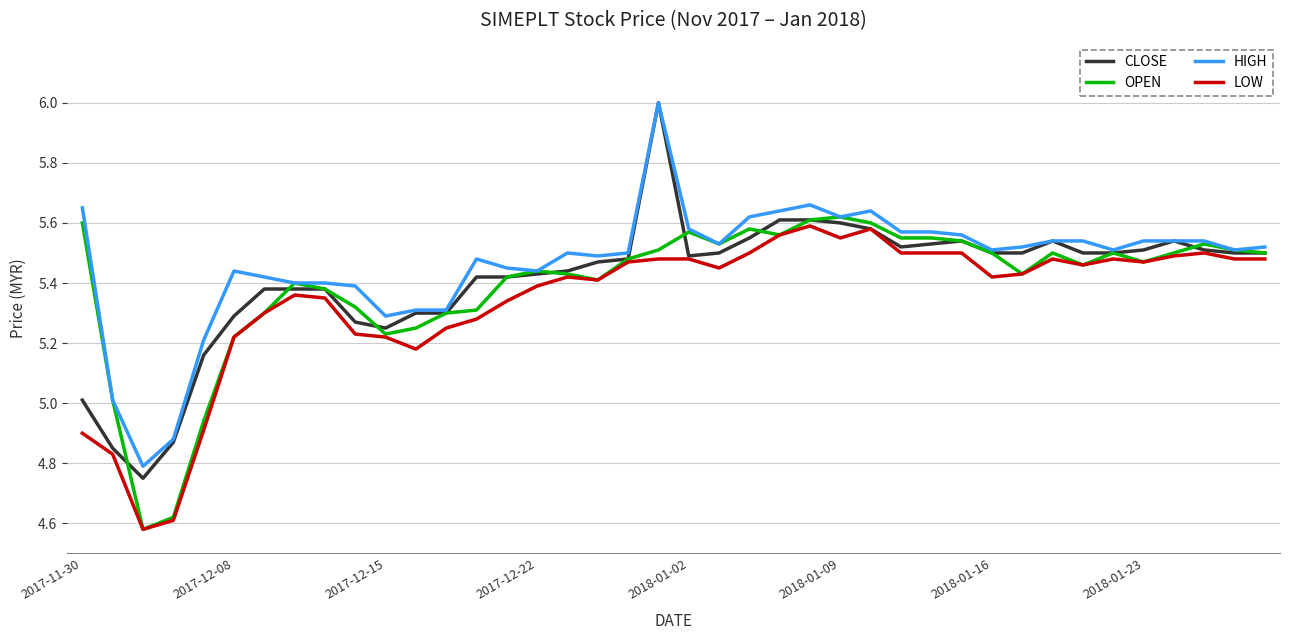

Which series has the widest spread of values?

CLOSE